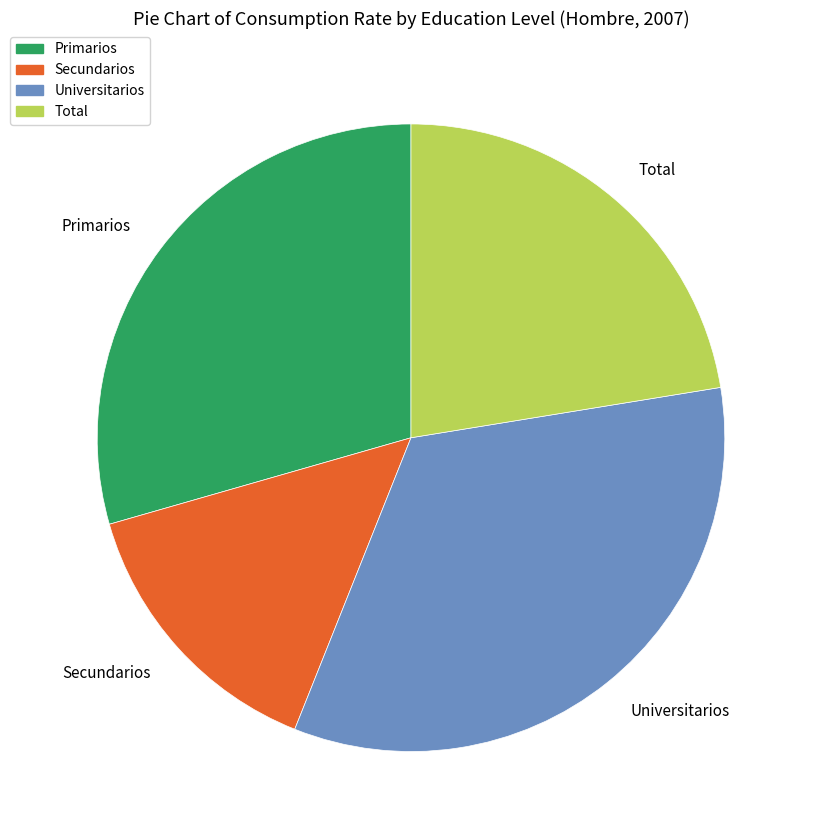

Which has a higher value, Primarios or Total?

Primarios